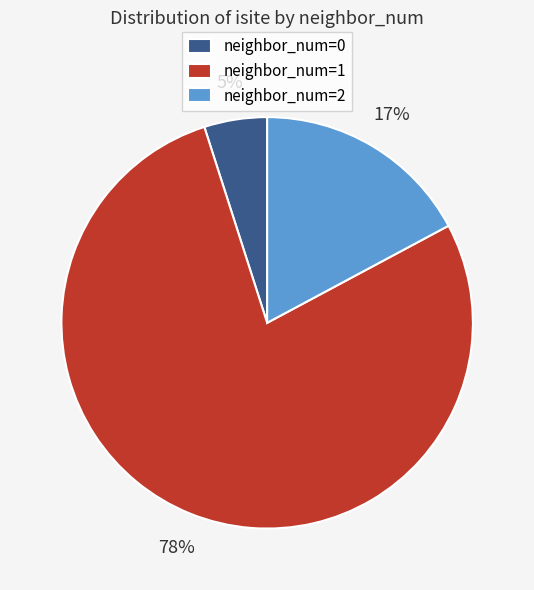

To the nearest percent, what is the difference between the largest and smallest slice percentages?

73%